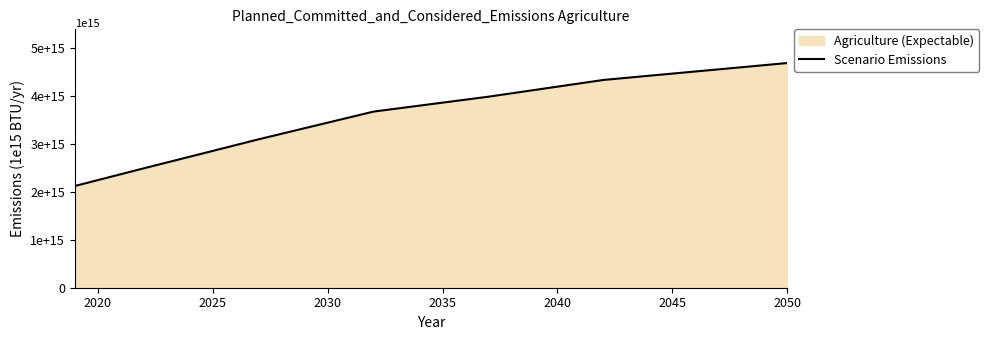

What is the value of the 3rd point from the left?

2.4